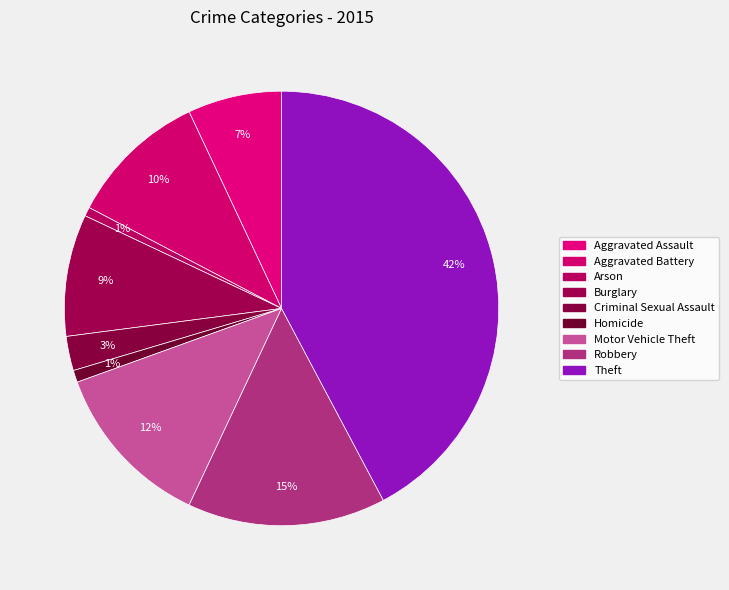

Is it true that Robbery is 6% of the pie?

False